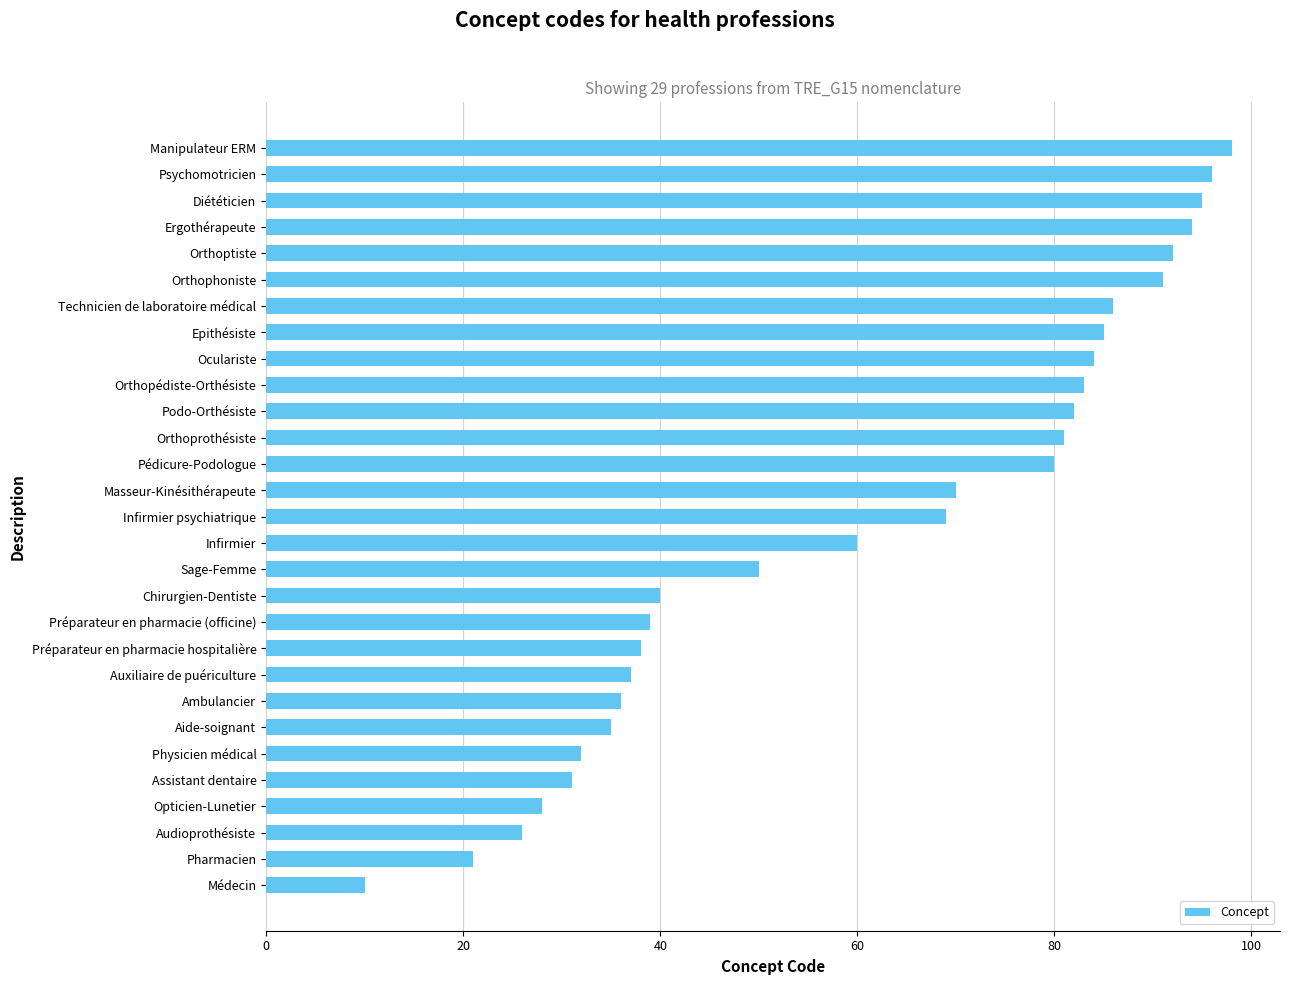

The chart shows a value of 60 at Infirmier. True or false?

True